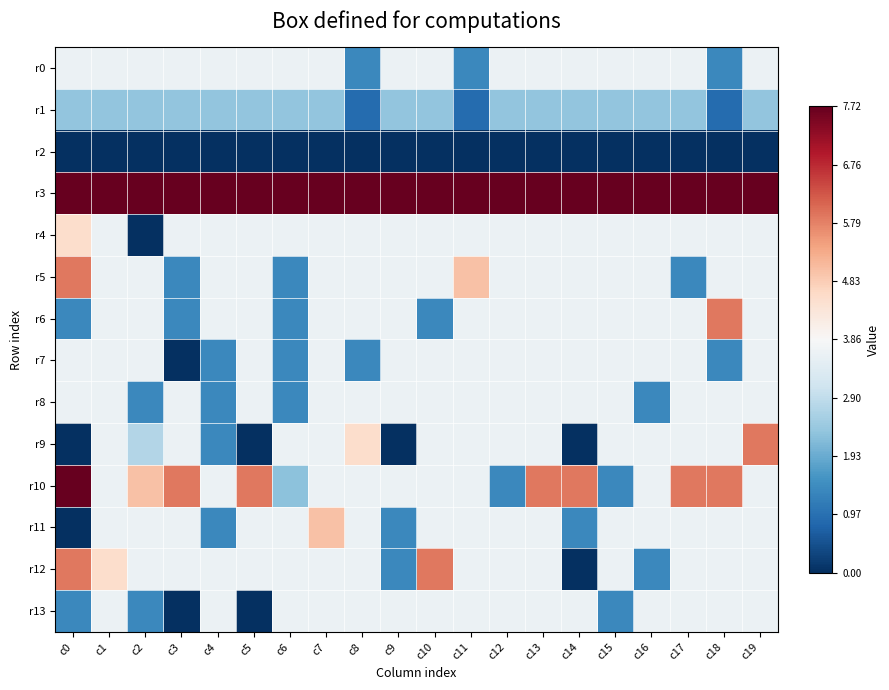

What is the spread (max minus min) of values at c6?

7.7